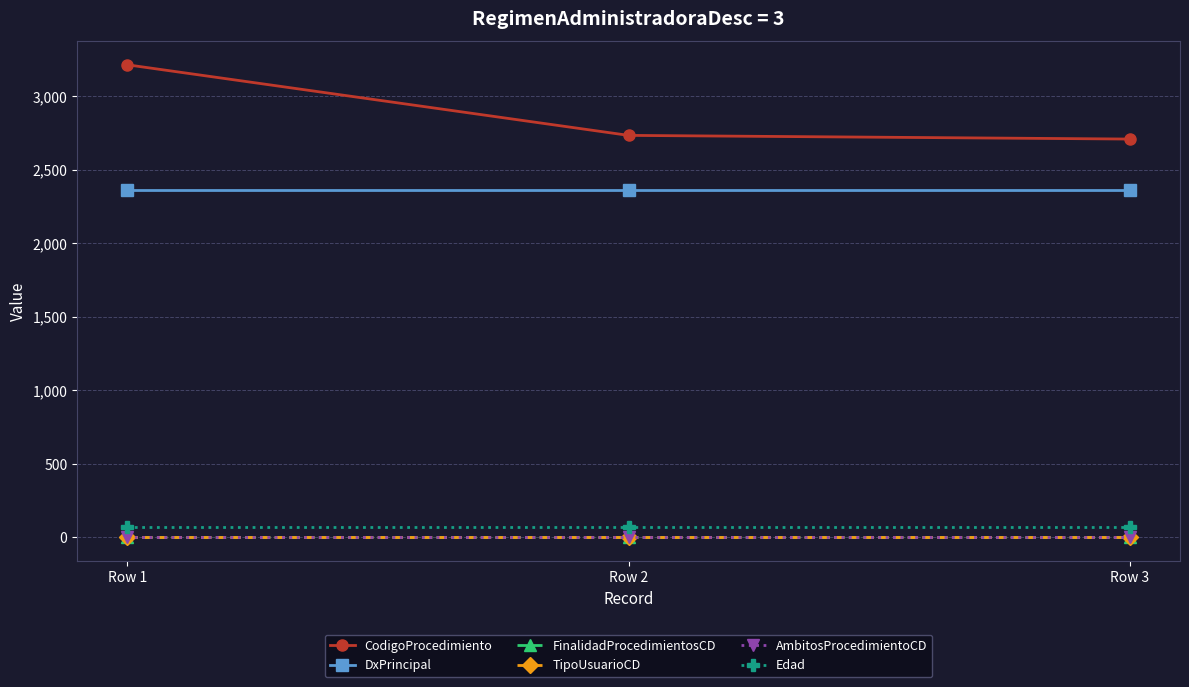

Does the chart have visible grid lines?

Yes